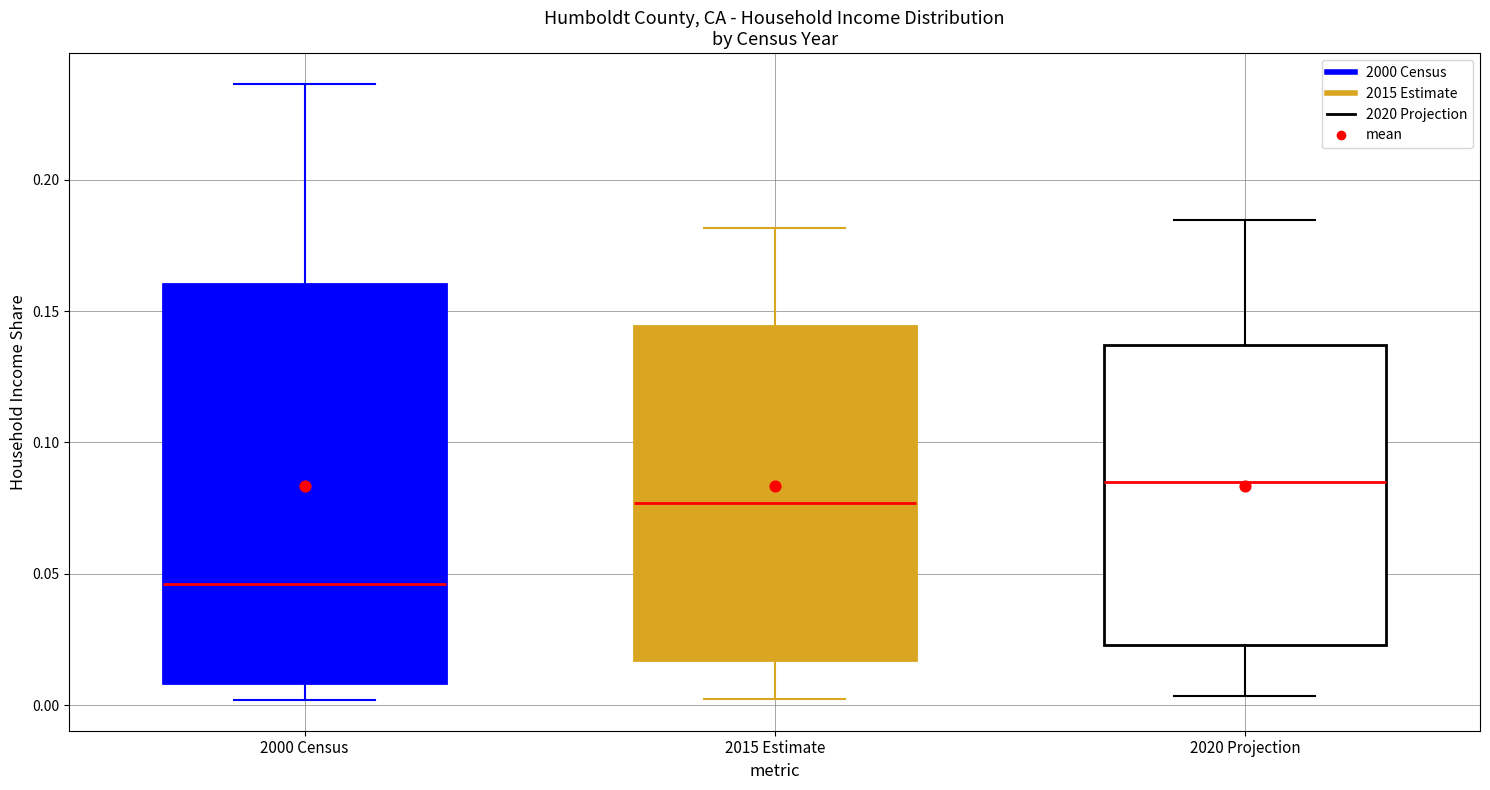

Where is the lower edge of the box for 2020 Projection on the y-axis? The values are not printed on the chart, so give them approximately, as read against the axis.

0.025